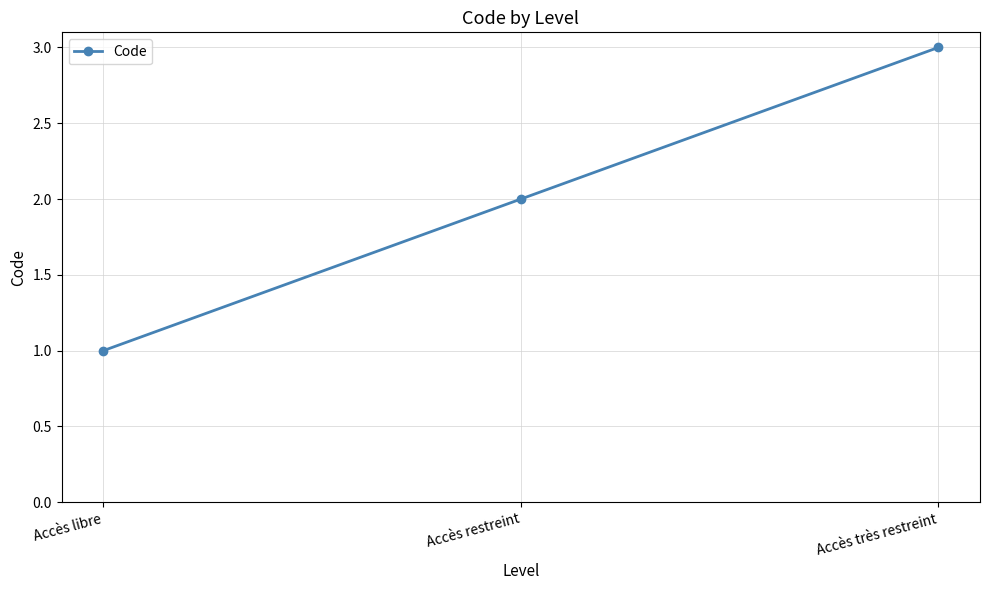

The chart shows a value of 3 at Accès très restreint. True or false?

True